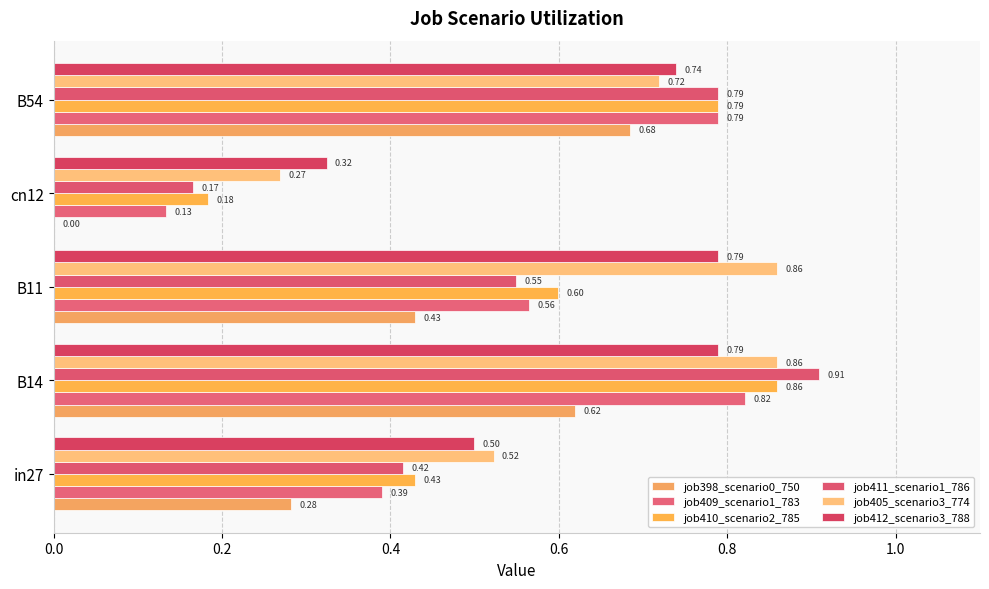

Count the number of data series in this chart.

6